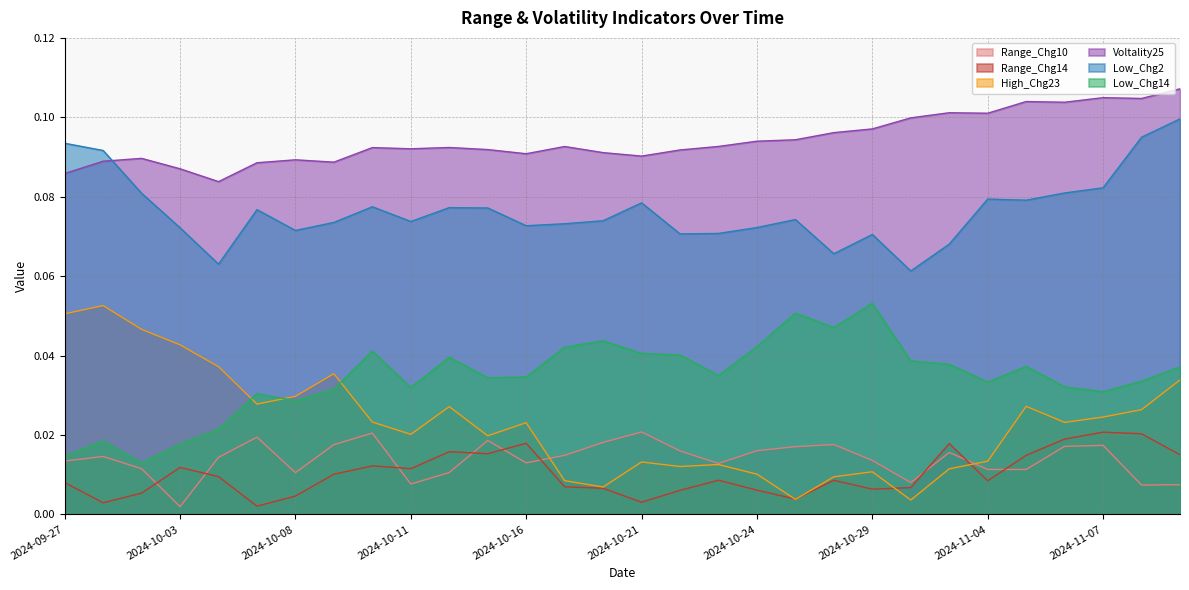

How many lines are shown in the chart?

6